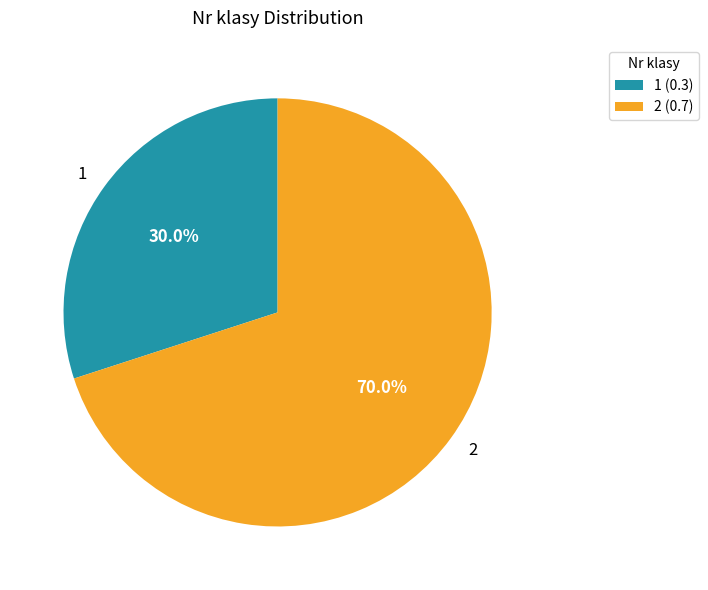

How much of the chart is everything except 1?

70.0%